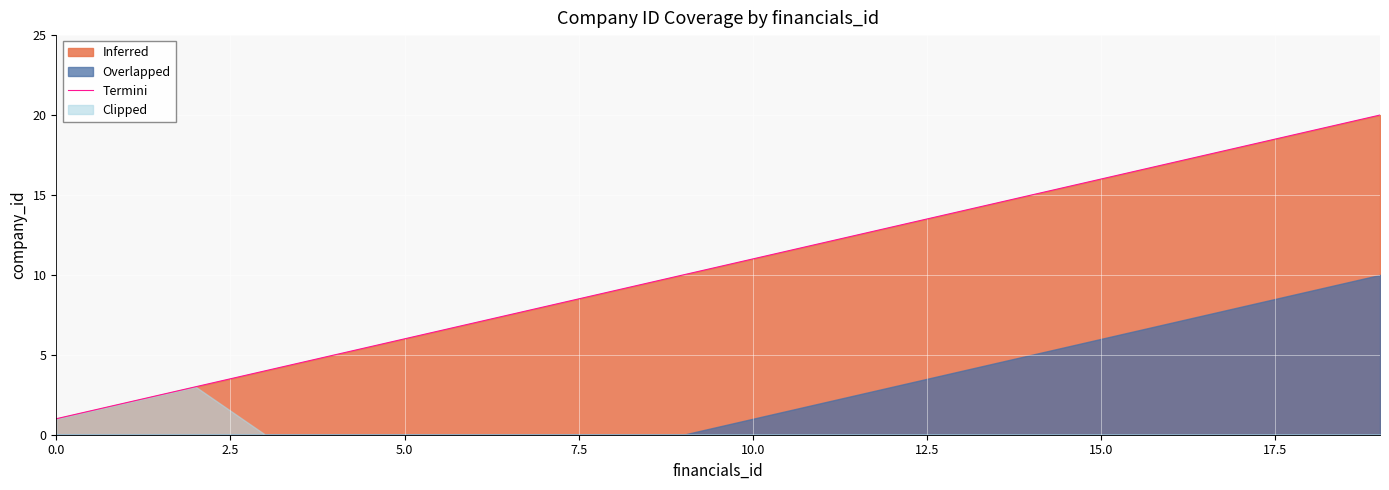

Does the chart display data point markers on the line(s)?

No